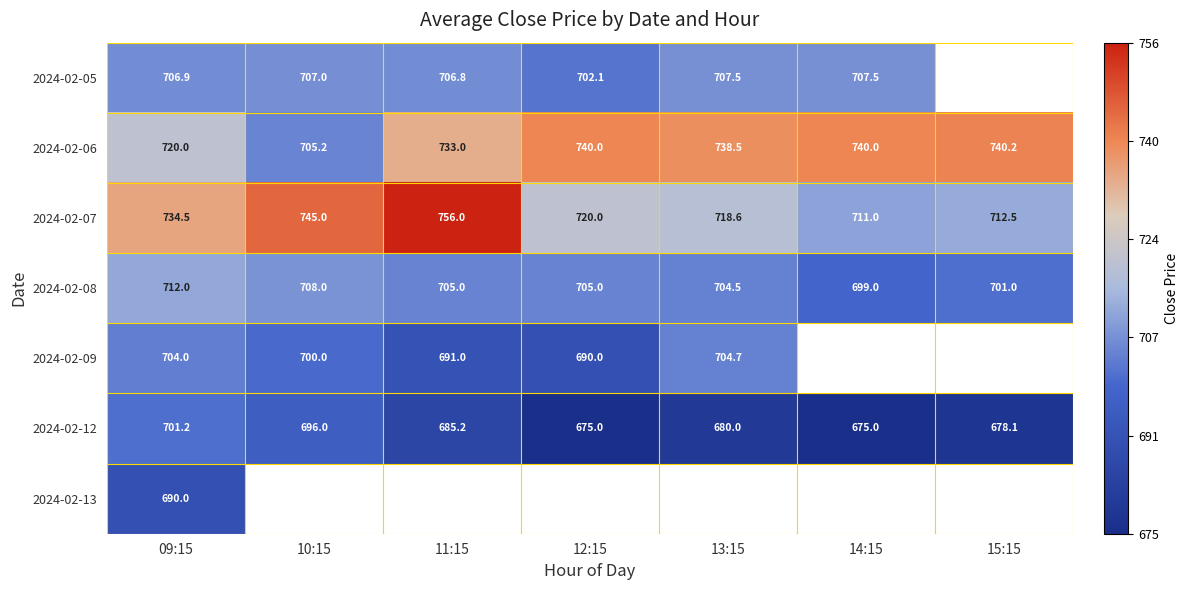

Is the value of 2024-02-08 at 10:15 greater than the value of 2024-02-07 at 14:15?

No